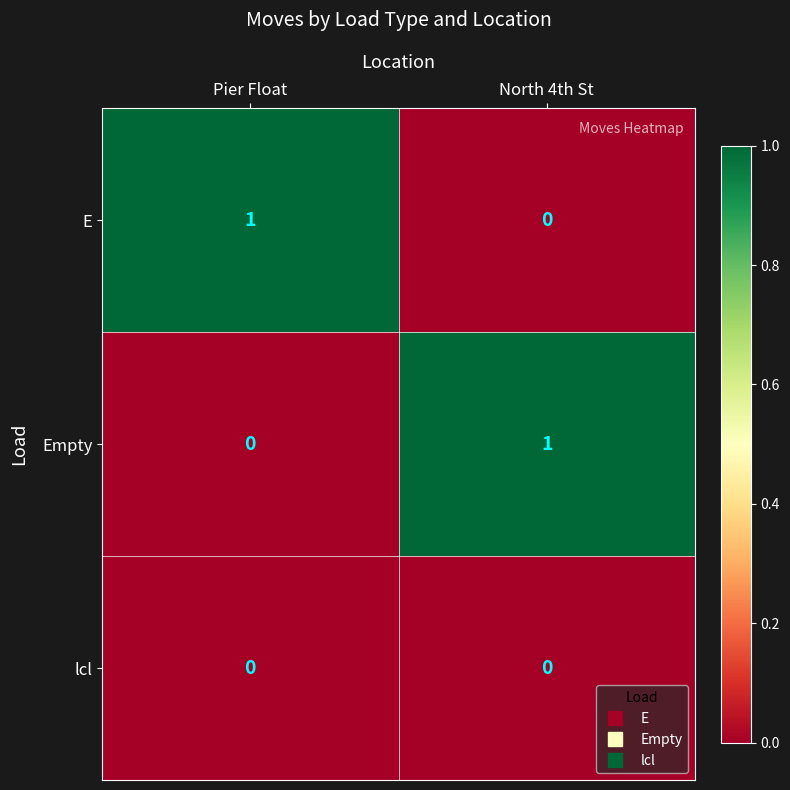

The value of Empty at Pier Float is 0. True or false?

True